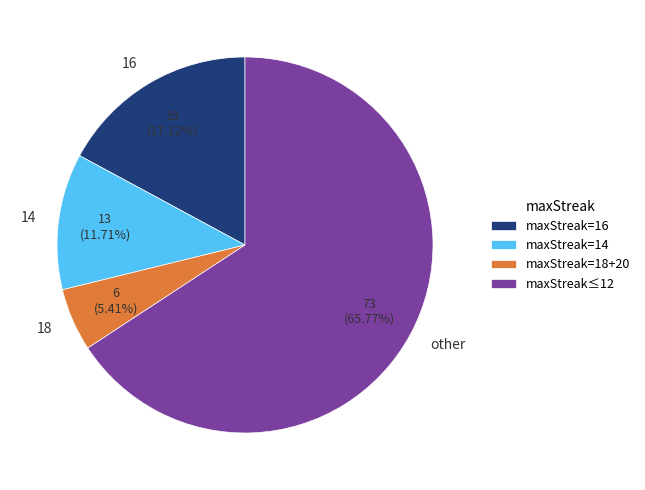

How many segments does this pie chart have?

4